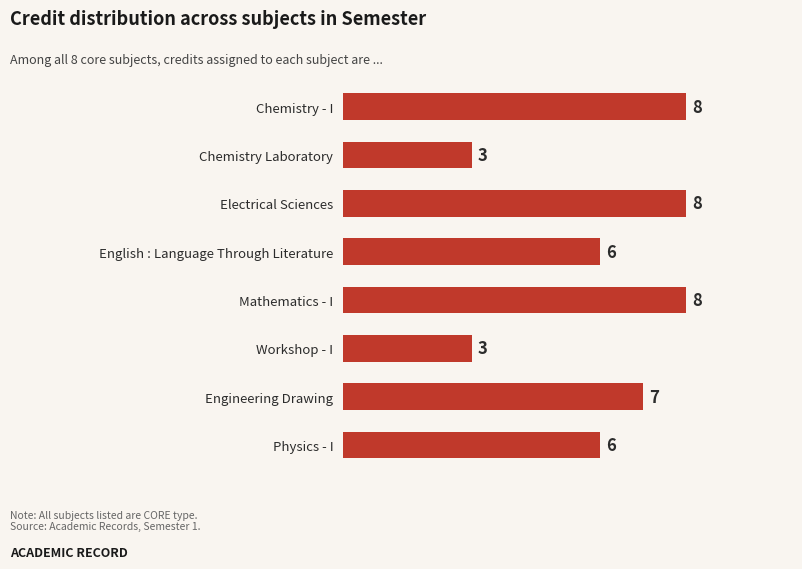

What is the greatest value displayed?

8